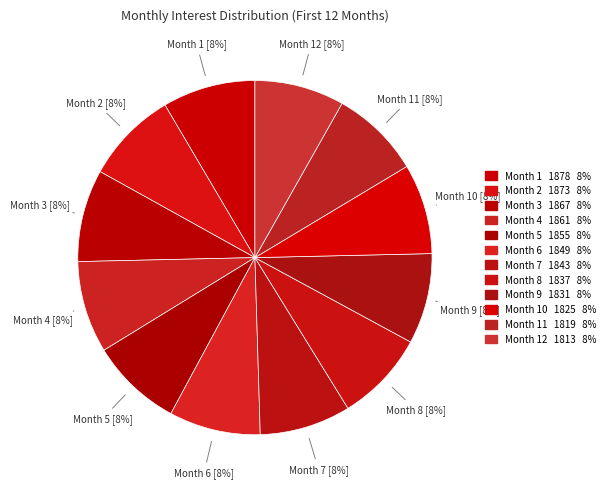

Which category has the smallest portion of the pie?

Month 12